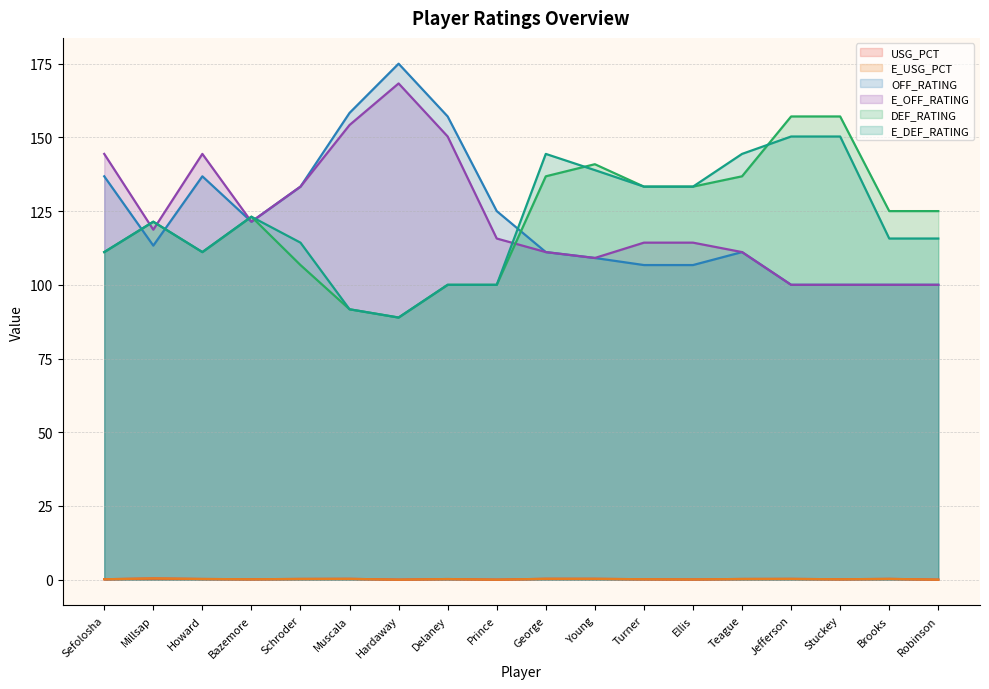

Reading left to right, extract all data points from this chart.

USG_PCT: 0.1	0.4	0.2	0.1	0.2	0.3	0.0	0.2	0.0	0.3	0.3	0.1	0.1	0.2	0.2	0.1	0.2	0.0
E_USG_PCT: 0.1	0.4	0.2	0.1	0.2	0.3	0.0	0.2	0.0	0.3	0.3	0.1	0.1	0.2	0.2	0.1	0.2	0.0
OFF_RATING: 136.8	113.3	136.8	121.4	133.3	158.3	175.0	157.1	125.0	111.1	109.1	106.7	106.7	111.1	100.0	100.0	100.0	100.0
E_OFF_RATING: 144.4	118.7	144.4	121.4	133.3	154.2	168.3	150.3	115.7	111.1	109.1	114.3	114.3	111.1	100.0	100.0	100.0	100.0
DEF_RATING: 111.1	121.4	111.1	123.1	106.7	91.7	88.9	100.0	100.0	136.8	140.9	133.3	133.3	136.8	157.1	157.1	125.0	125.0
E_DEF_RATING: 111.1	121.4	111.1	123.1	114.3	91.7	88.9	100.0	100.0	144.4	138.9	133.3	133.3	144.4	150.3	150.3	115.7	115.7